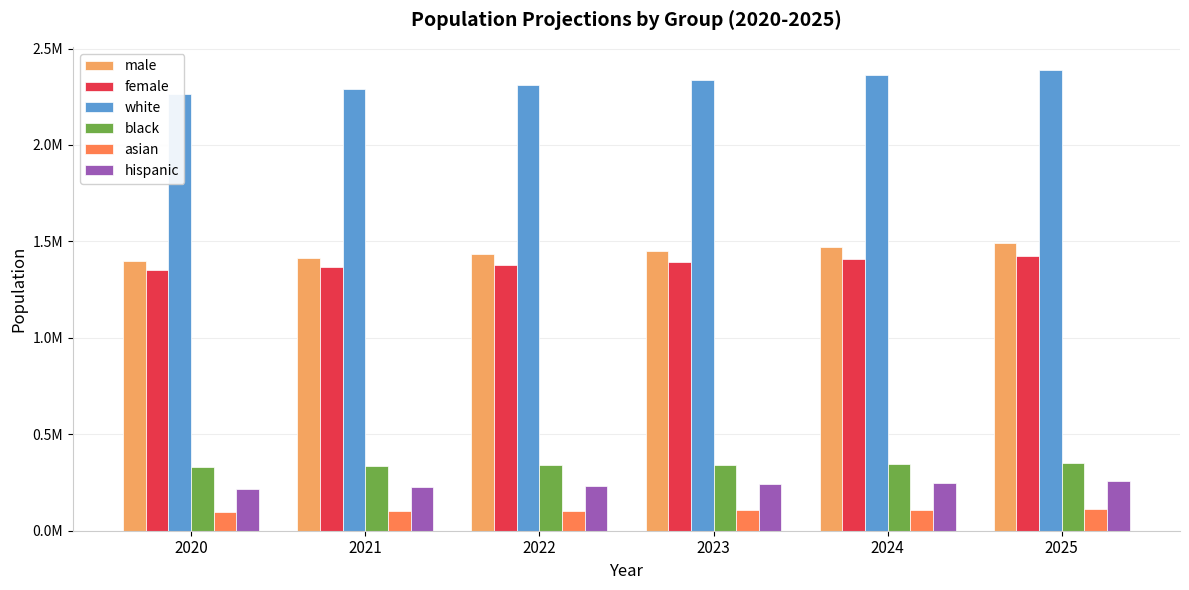

What is the sum of all hispanic values?

1421570